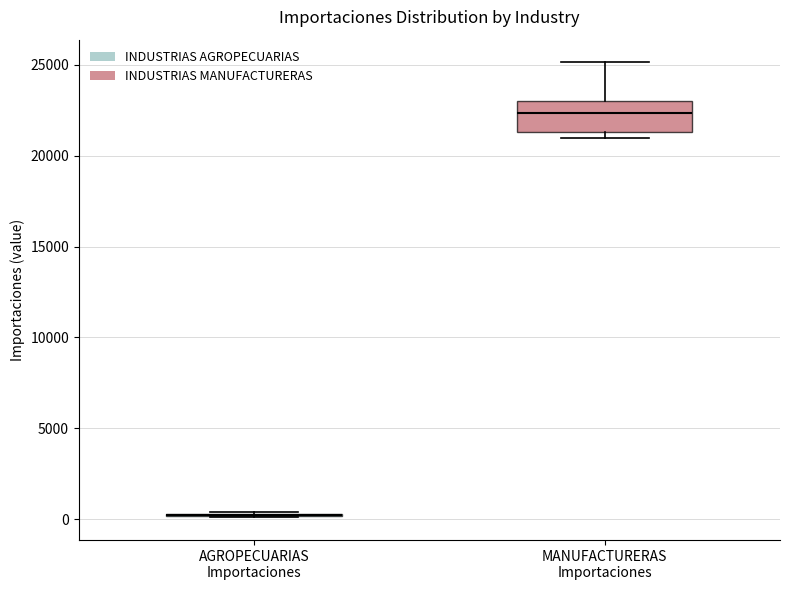

Reading left to right, transcribe this box plot: for each box, give where its median line is, the range the box spans, and where its two whiskers end, as read against the y-axis. The values are not printed on the chart, so give them approximately, as read against the axis.

AGROPECUARIAS Importaciones: box collapsed to a line at 0, whiskers 0 to 500
MANUFACTURERAS Importaciones: median 22500, box 21500 to 23000, whiskers 21000 to 25000